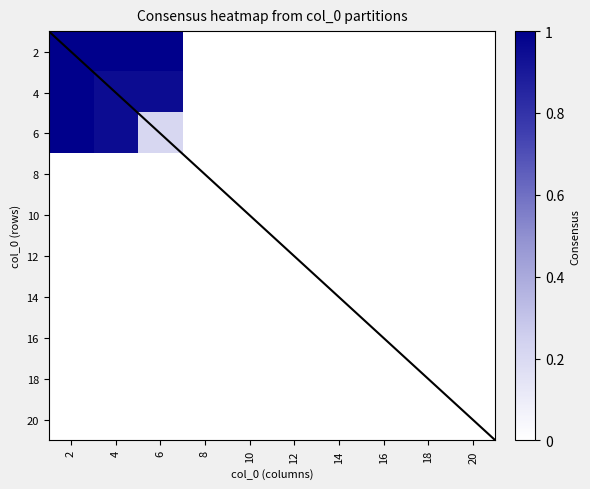

Which series has the largest range (max minus min)?

2